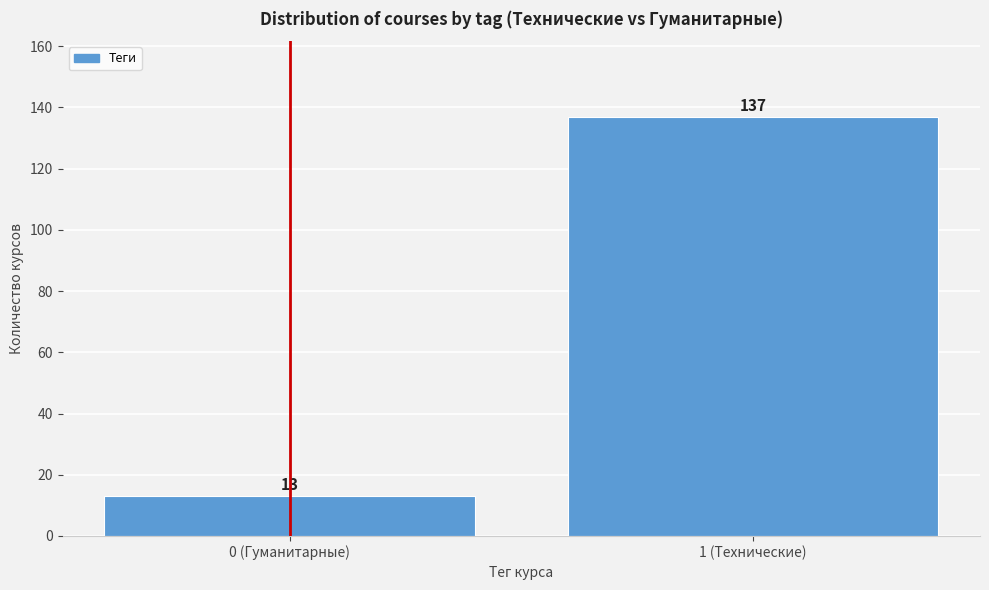

Reading left to right, transcribe all the data shown in this chart.

13	137